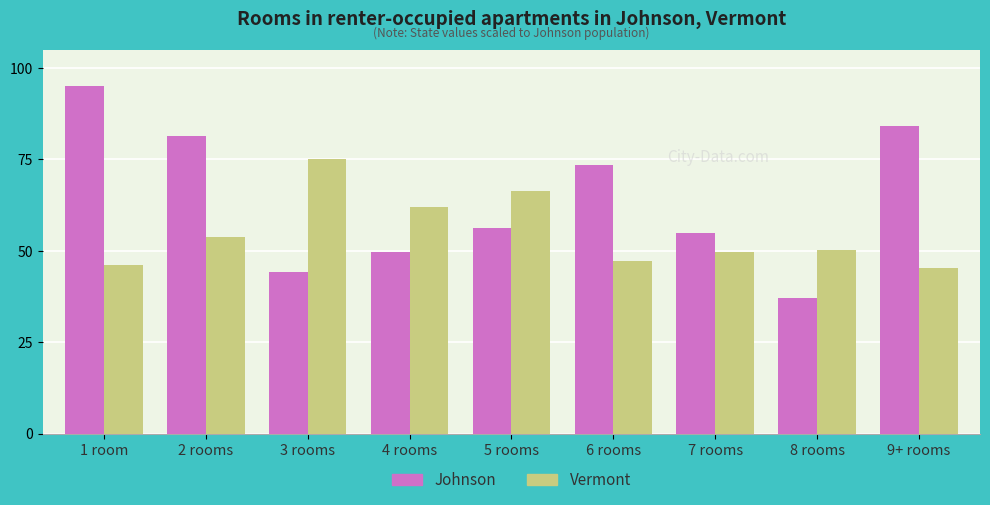

Reading left to right, list all the values displayed in this chart.

Johnson: 95.0	81.3	44.2	49.7	56.1	73.6	54.8	37.0	84.2
Vermont: 46.2	53.8	75.0	61.9	66.4	47.3	49.8	50.3	45.3